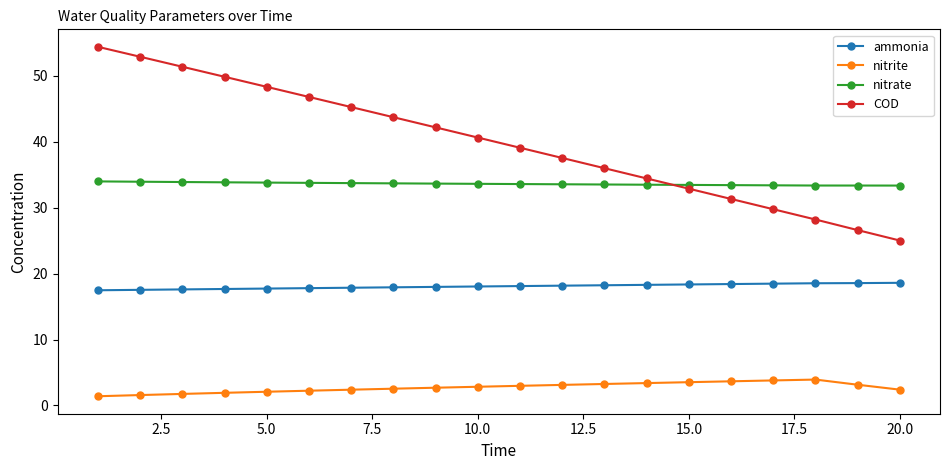

True or false: ammonia and COD cross at least once.

False